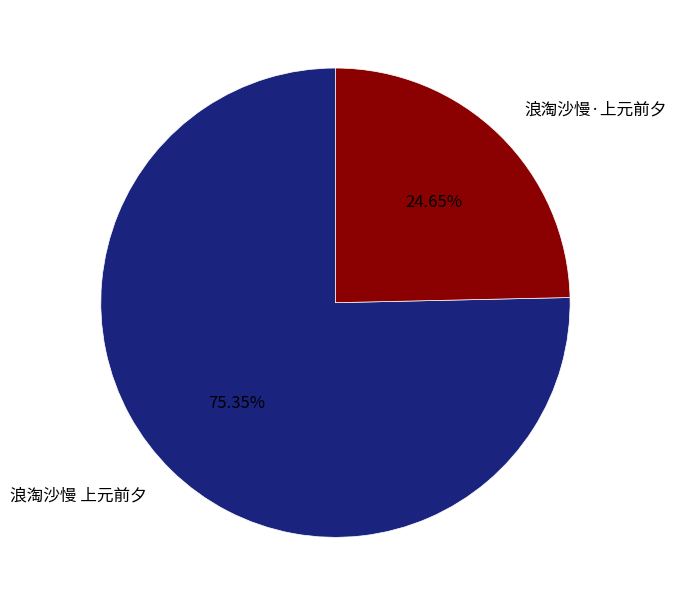

Count the number of slices in the pie.

2